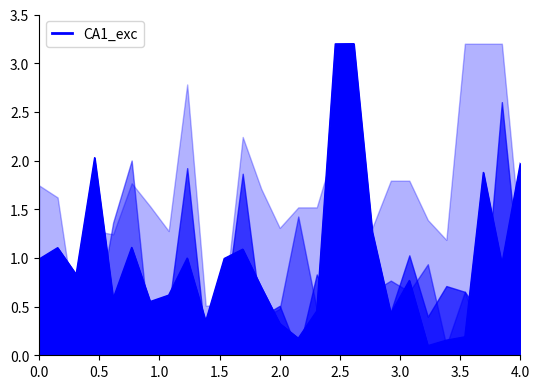

What is the smallest value displayed?

0.1